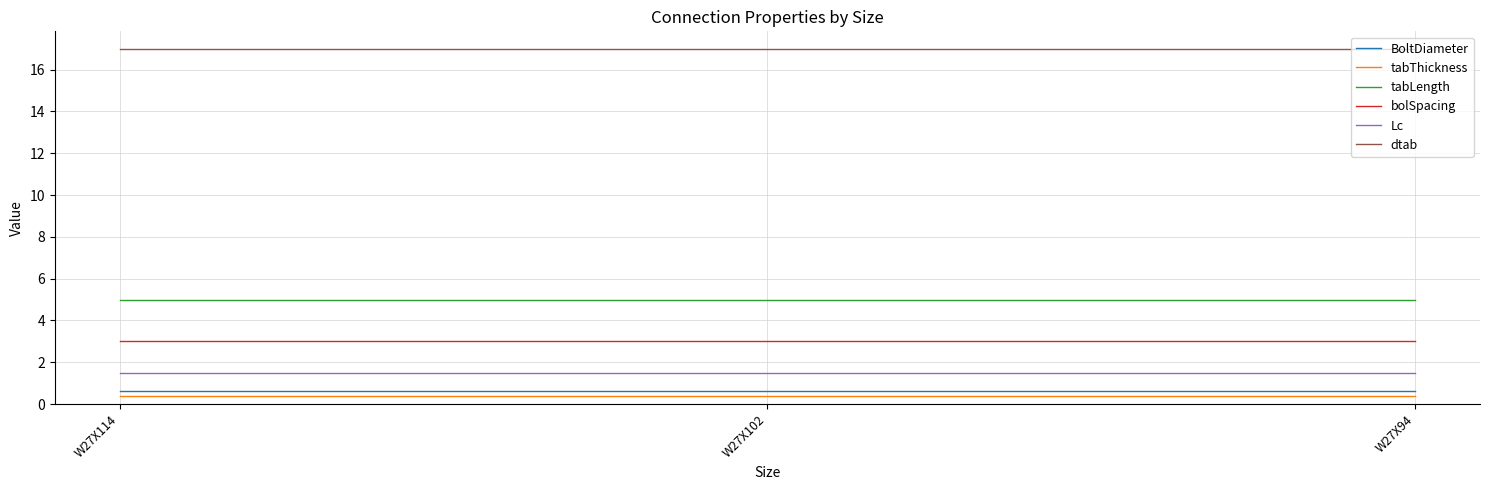

What is the average value of the tabThickness series?

0.4